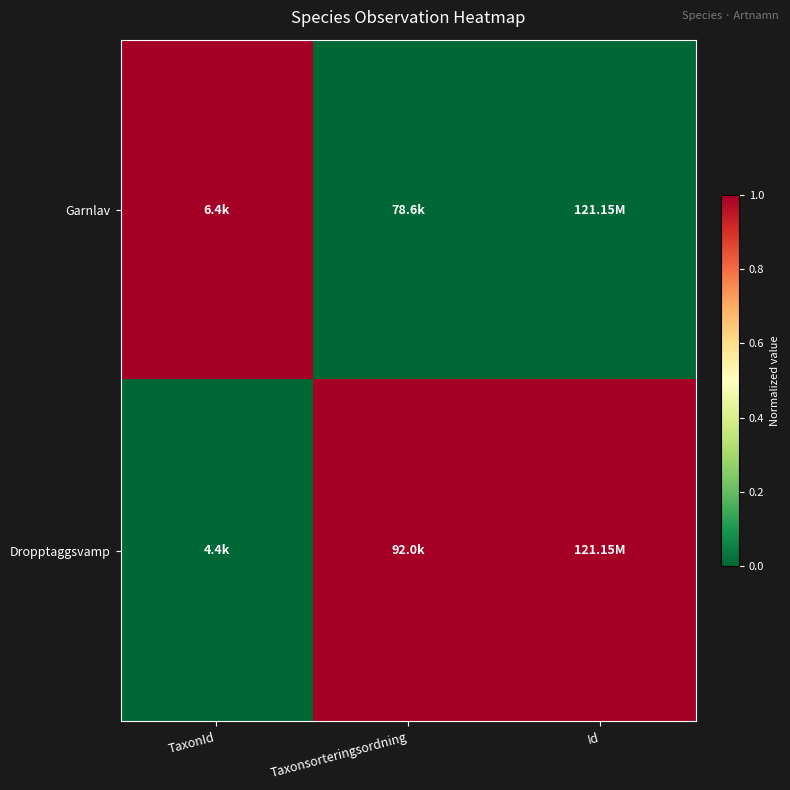

List the series in order of their peak value, lowest first.

Garnlav, Dropptaggsvamp